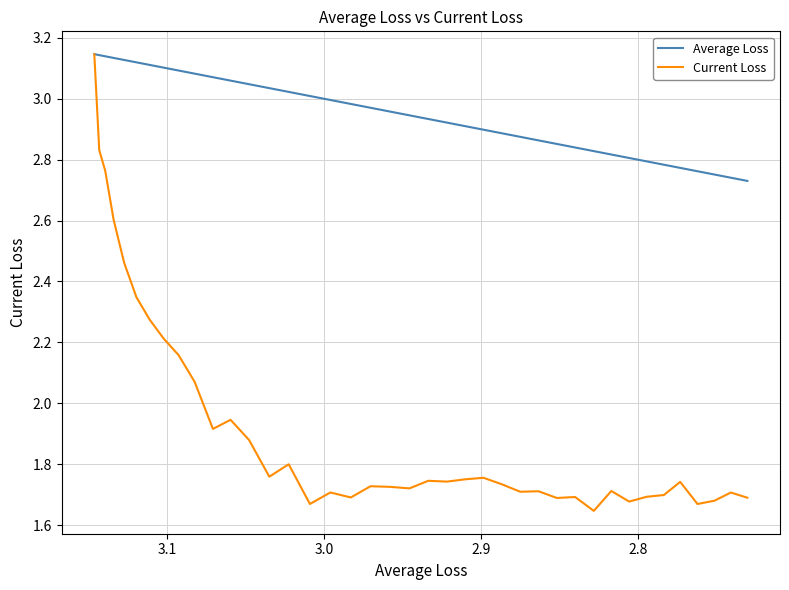

Is it true that Average Loss equals 3.1 at 3.1?

True